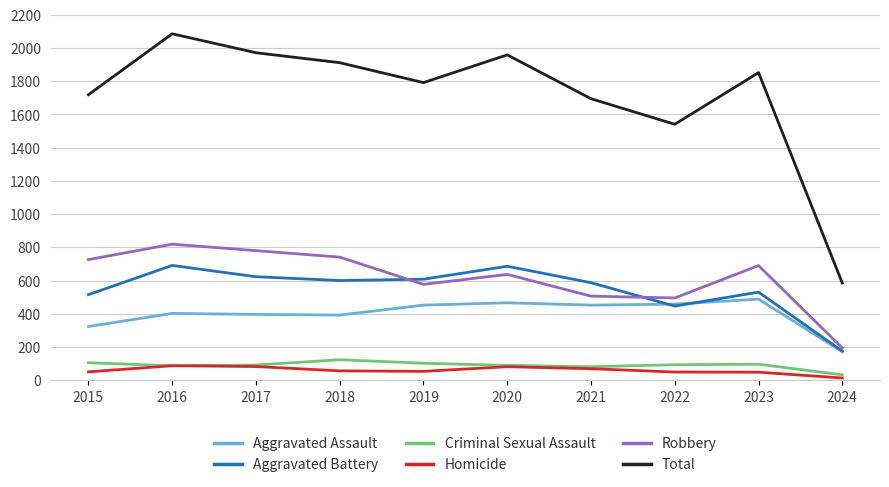

True or false: Aggravated Assault and Total intersect in this chart.

False